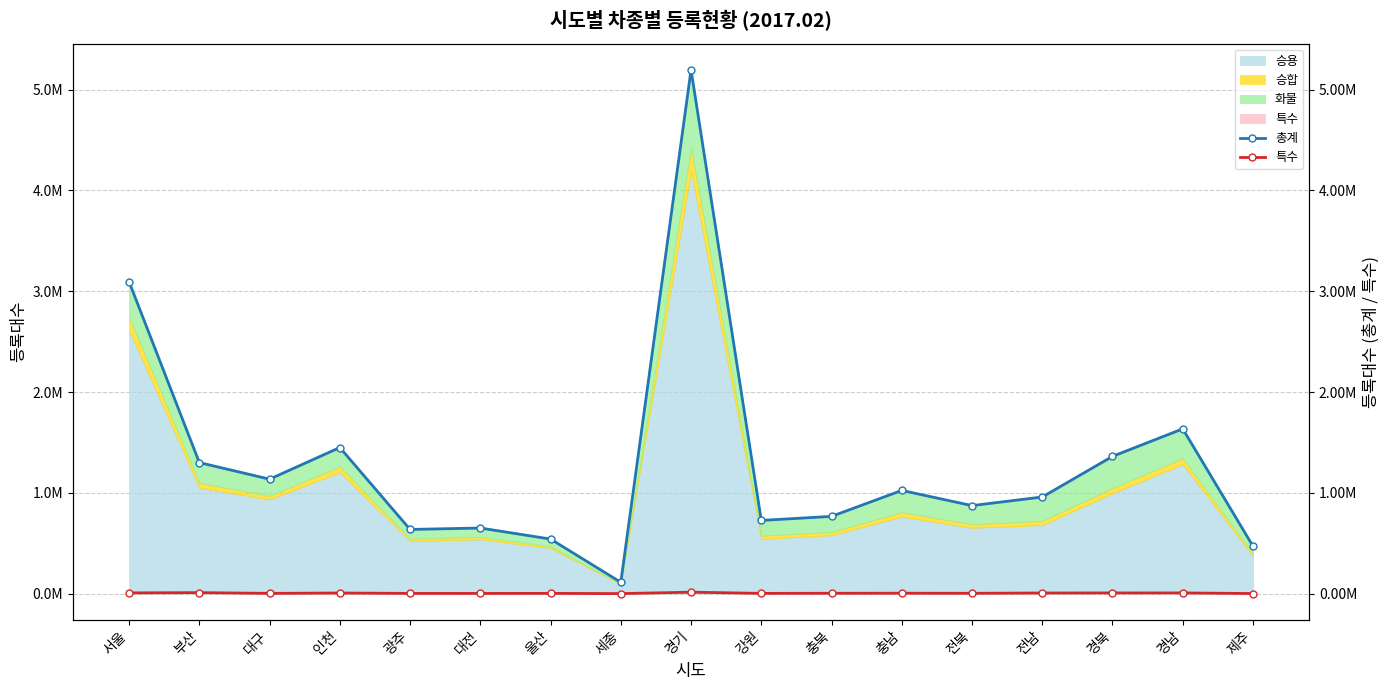

What is the label of the 1st point from the left?

서울